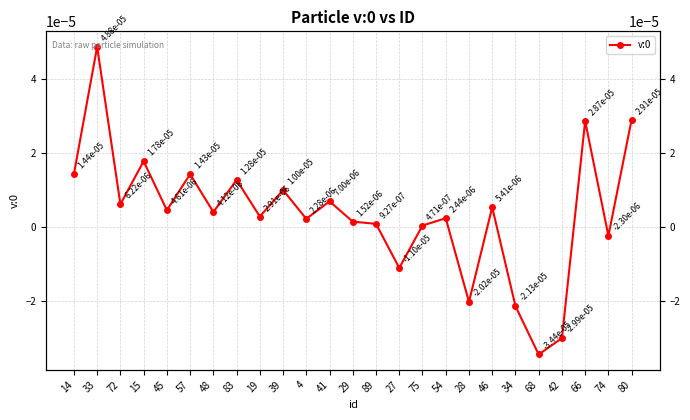

How many lines are shown in the chart?

1